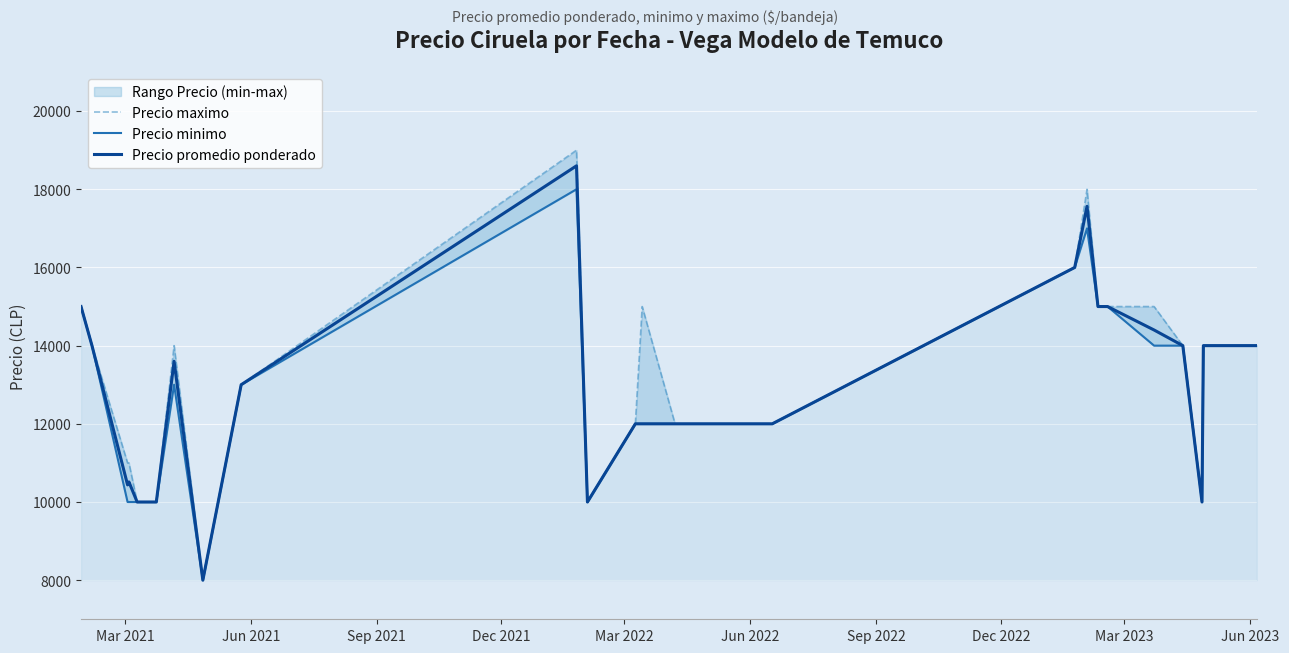

Rank the series by their average value, from lowest to highest.

Precio minimo, Precio promedio ponderado, Precio maximo